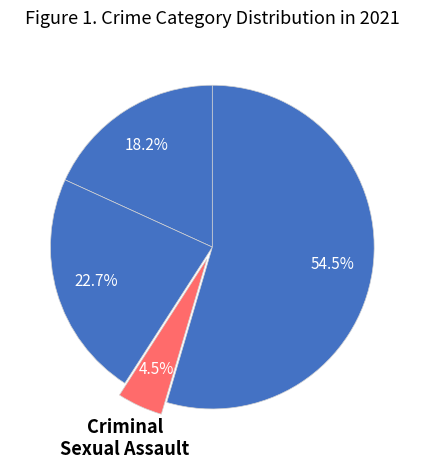

How many segments does this pie chart have?

4